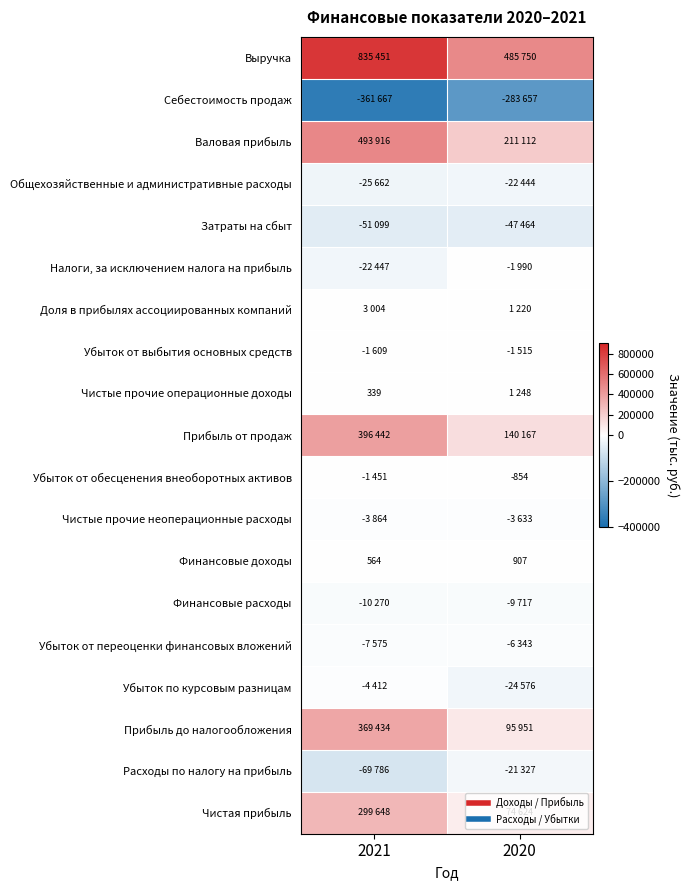

Rank the series at 2021 from highest to lowest value.

Выручка, Валовая прибыль, Прибыль от продаж, Прибыль до налогообложения, Чистая прибыль, Доля в прибылях ассоциированных компаний, Финансовые доходы, Чистые прочие операционные доходы, Убыток от обесценения внеоборотных активов, Убыток от выбытия основных средств, Чистые прочие неоперационные расходы, Убыток по курсовым разницам, Убыток от переоценки финансовых вложений, Финансовые расходы, Налоги, за исключением налога на прибыль, Общехозяйственные и административные расходы, Затраты на сбыт, Расходы по налогу на прибыль, Себестоимость продаж